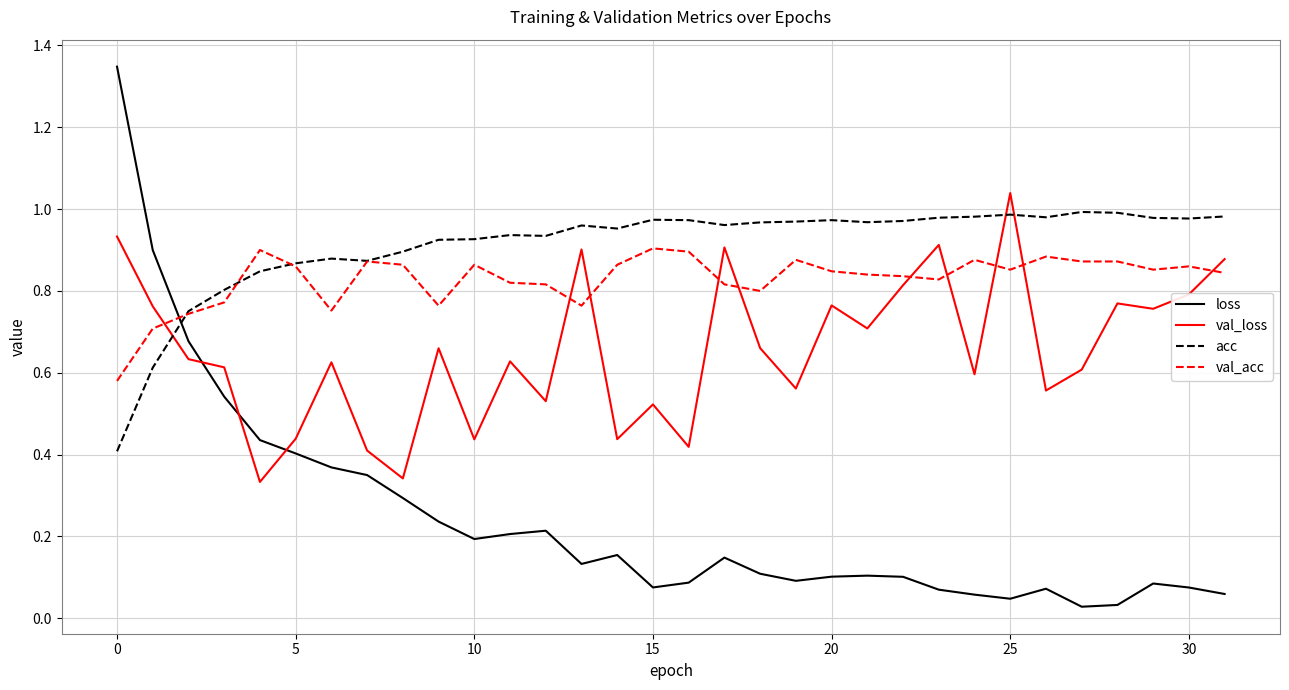

Which series has the largest total across all categories?

acc